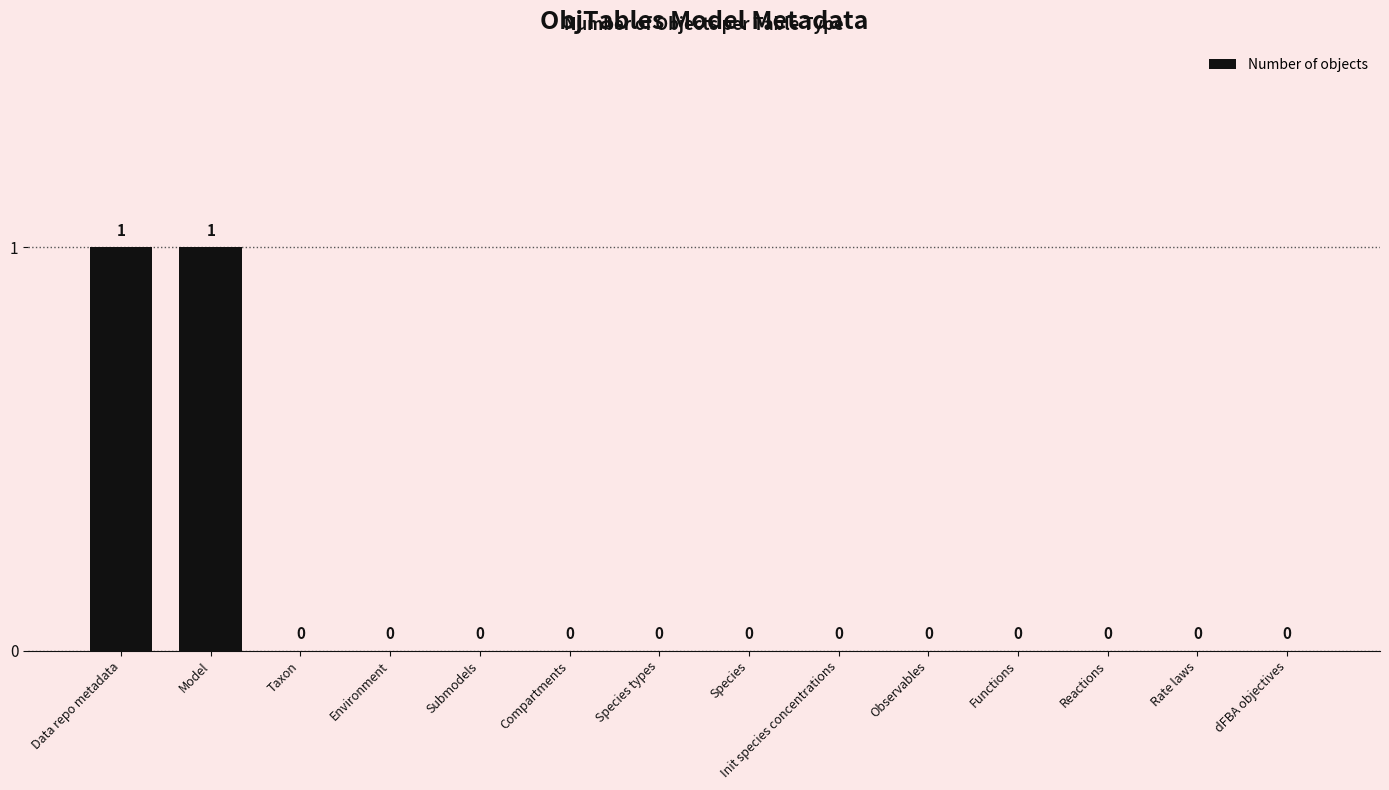

True or false: the data shows 0 at Init species concentrations.

True